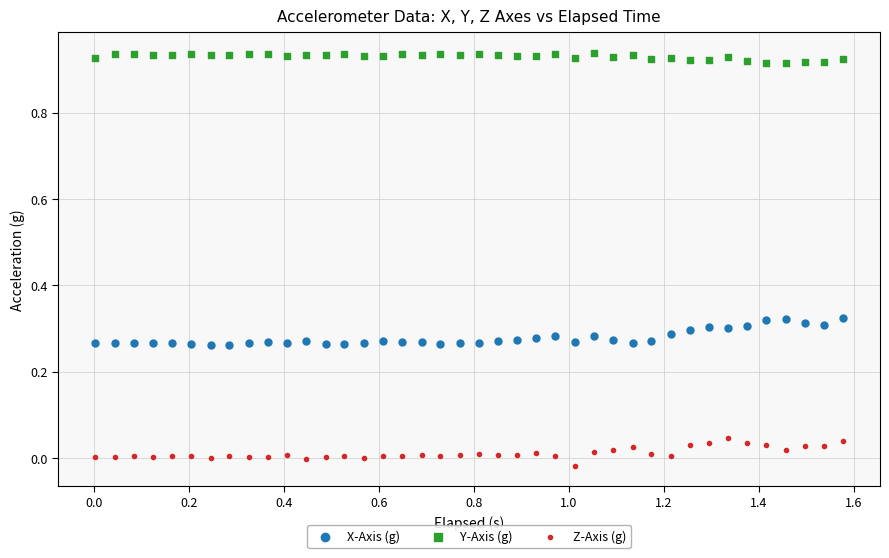

Across all data points, what is the range of Y values (max minus min)?

1.0